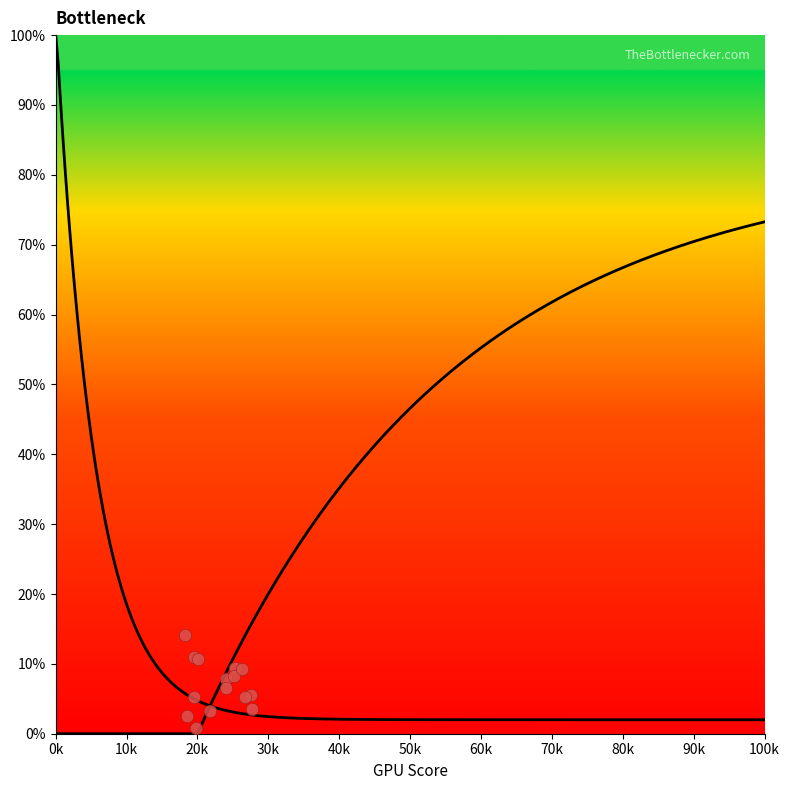

Is the value of Right Curve at 80 greater than the value of Left Curve at 50?

Yes